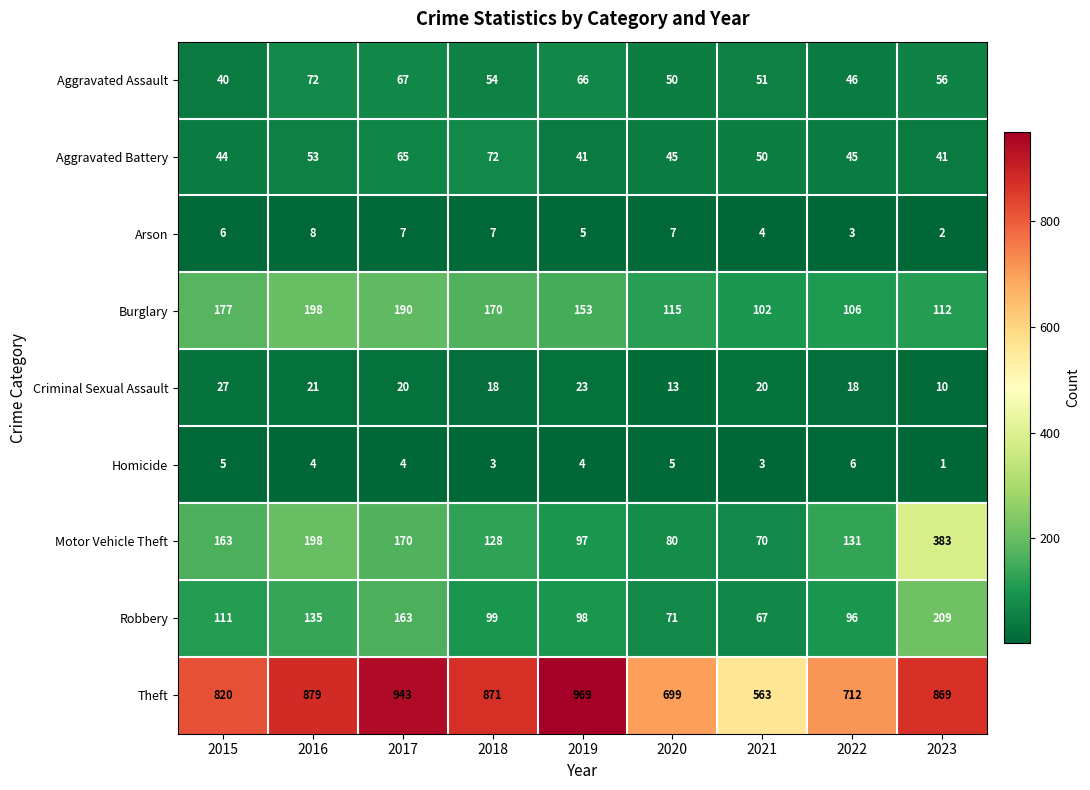

Read the Arson value at 2016.

8